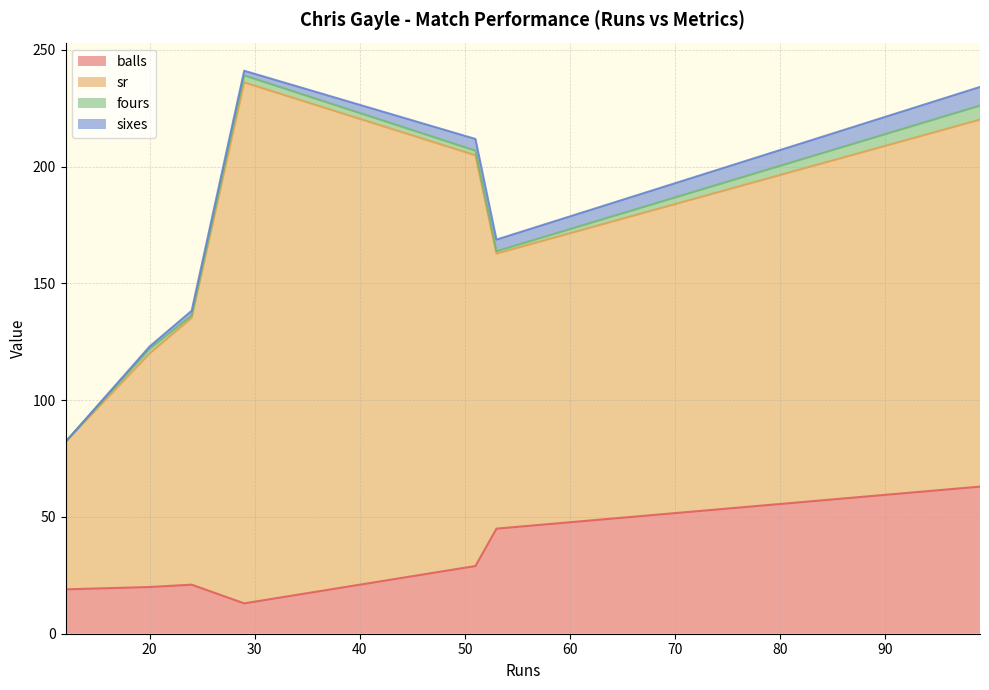

What is the approximate value of balls at 24?

21.0